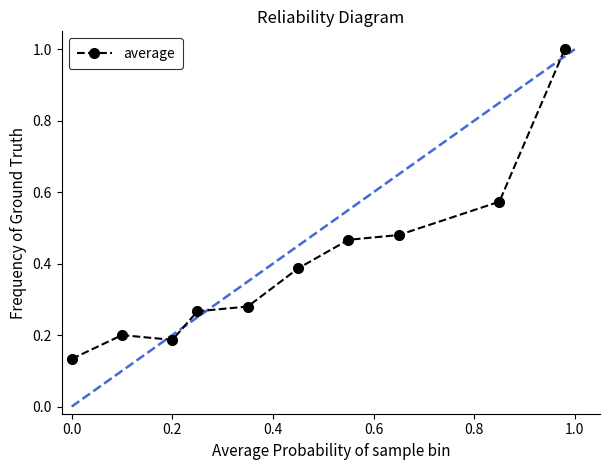

What is the sum of all values?

4.0